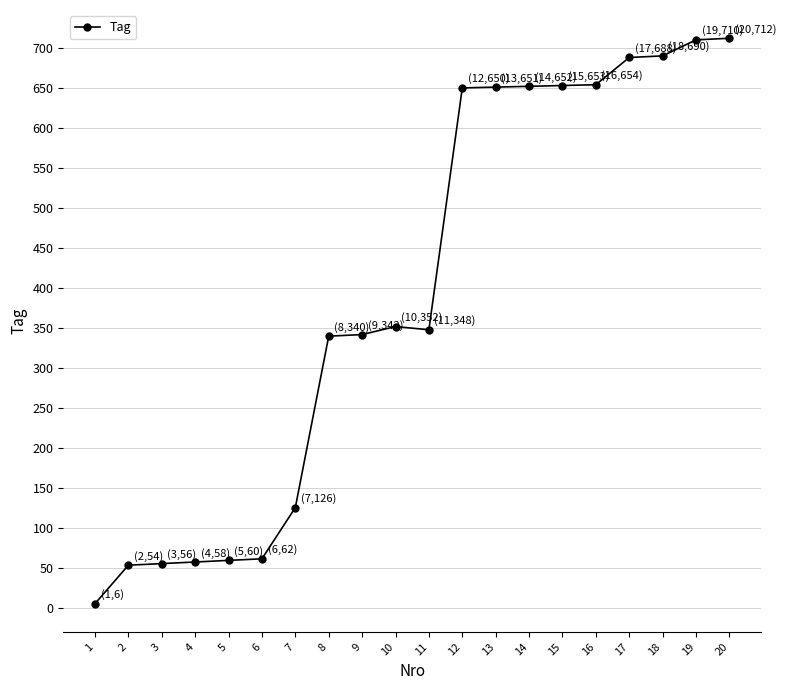

What is the average value?

393